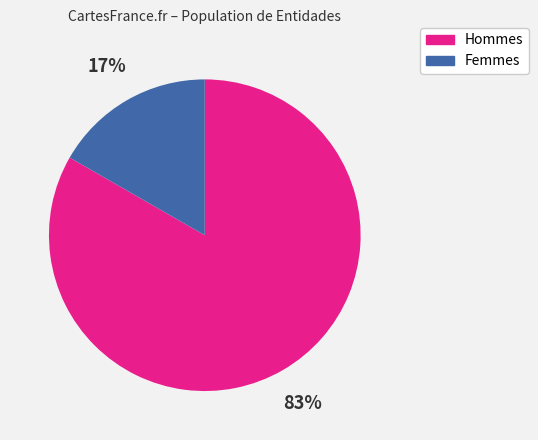

To the nearest percent, what is the average slice percentage?

50%